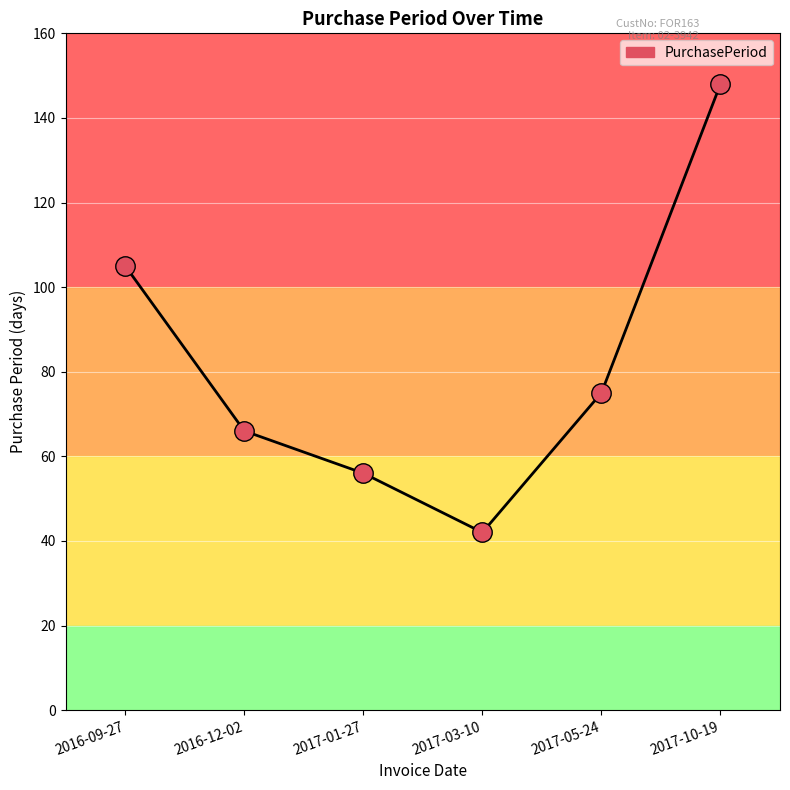

Between 2017-01-27 and 2017-03-10, which is larger?

2017-01-27